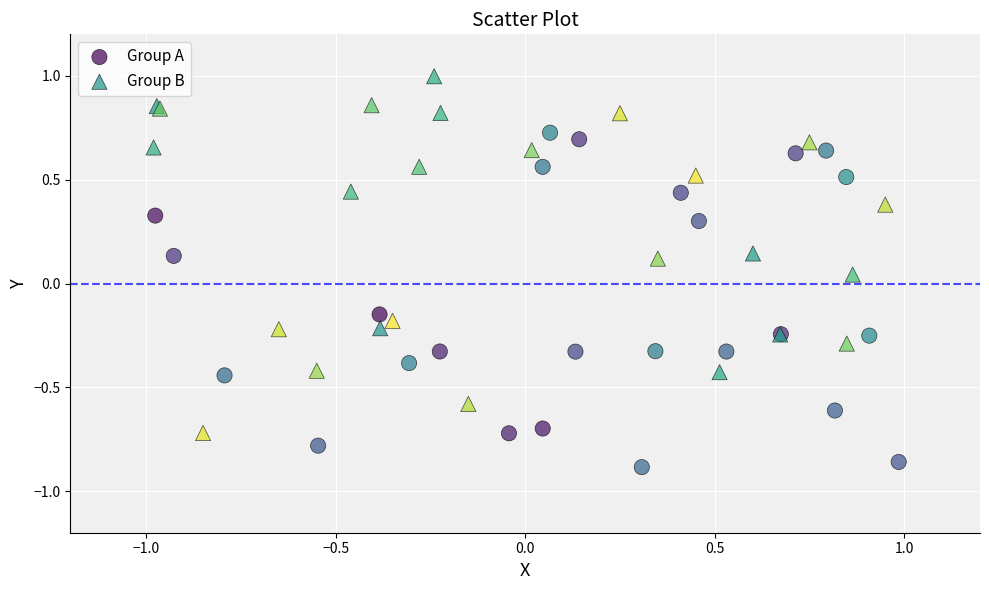

Which series contains the lowest Y value?

Group A